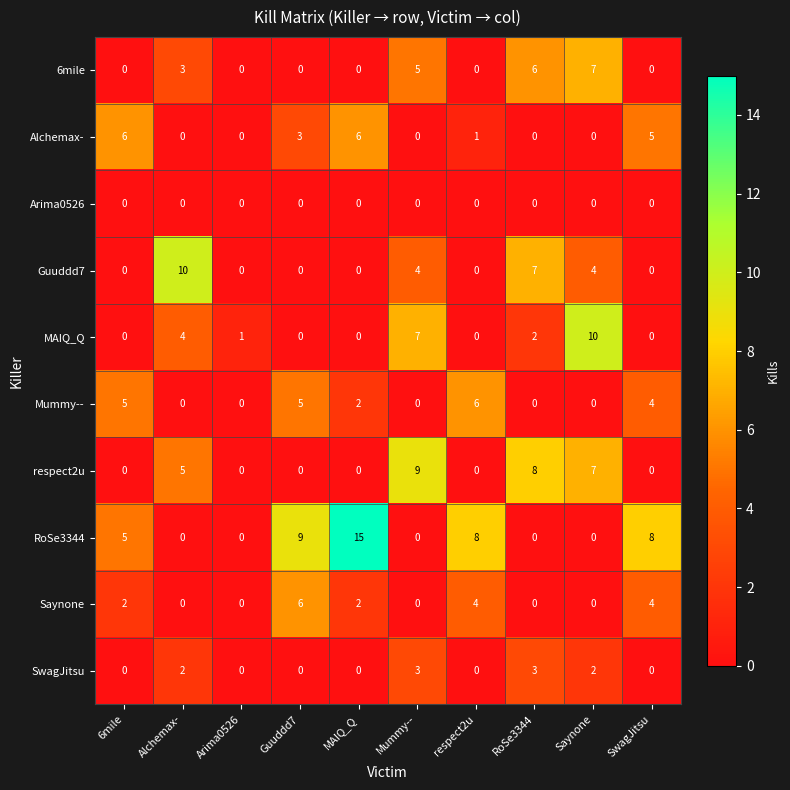

What is the sum of the MAIQ_Q values at 6mile and Mummy--?

7